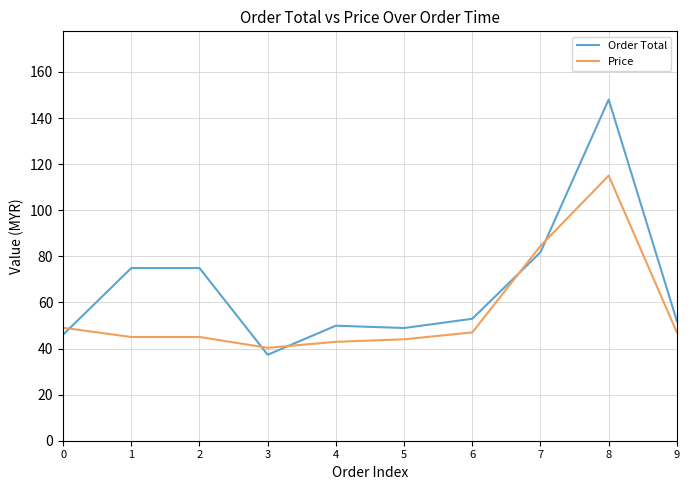

Reading right to left, list all the values displayed in this chart.

Order Total: 51.9	148.0	81.8	52.9	48.9	49.9	37.3	74.9	74.9	46.0
Price: 47.0	115.0	84.5	47.0	44.0	42.9	40.3	45.0	45.0	49.0